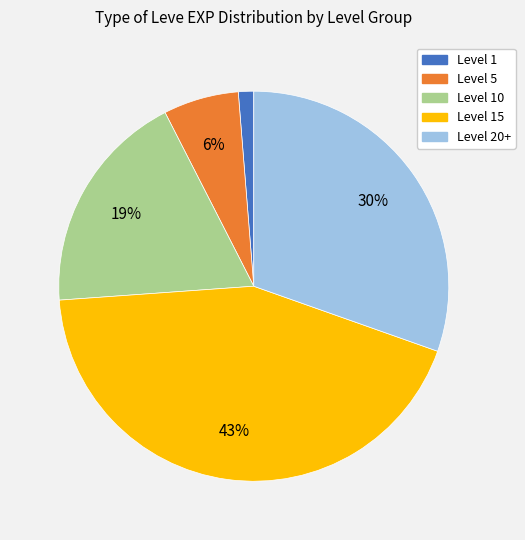

Is there any slice that represents more than half of the pie?

No